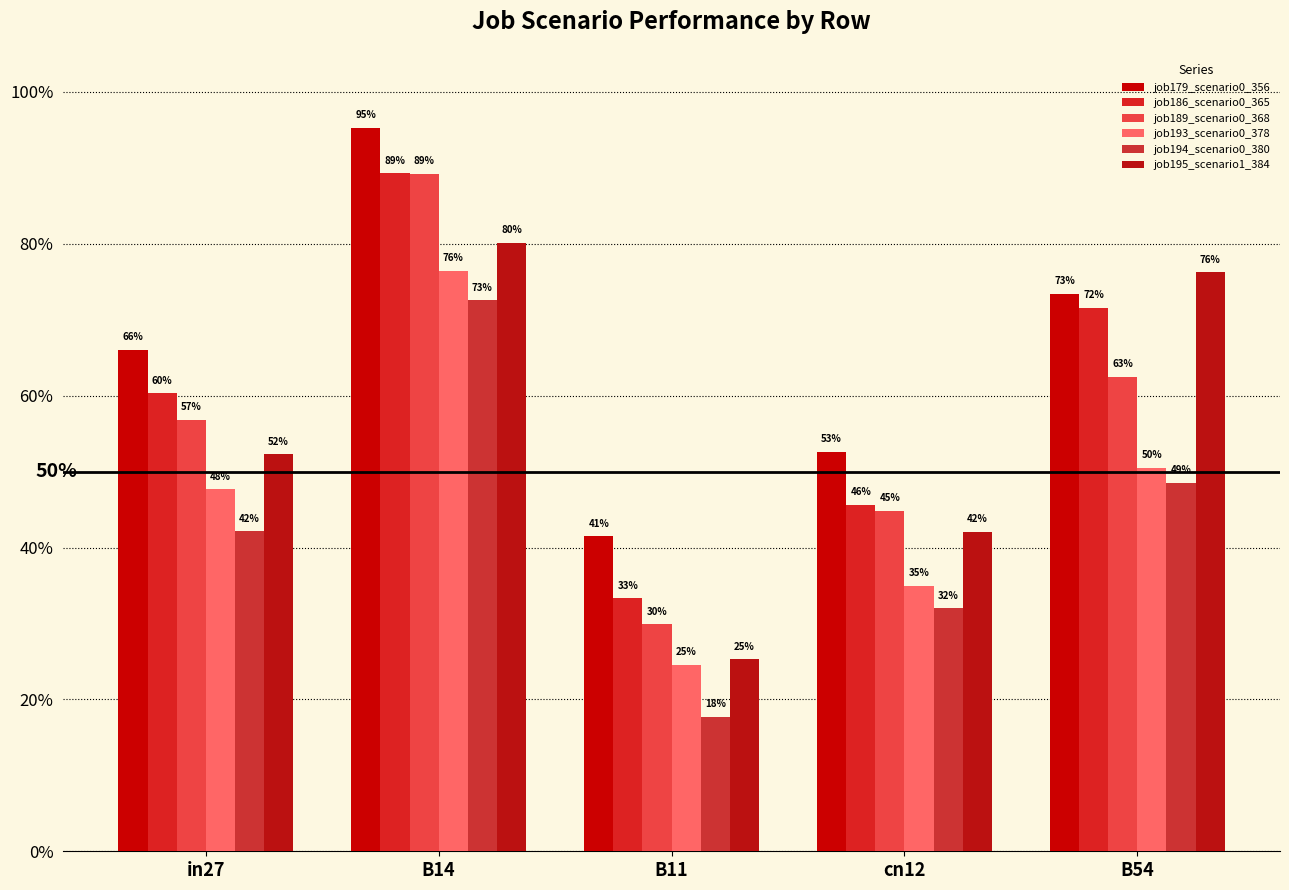

List the series in order of their peak value, lowest first.

job194_scenario0_380, job193_scenario0_378, job195_scenario1_384, job189_scenario0_368, job186_scenario0_365, job179_scenario0_356